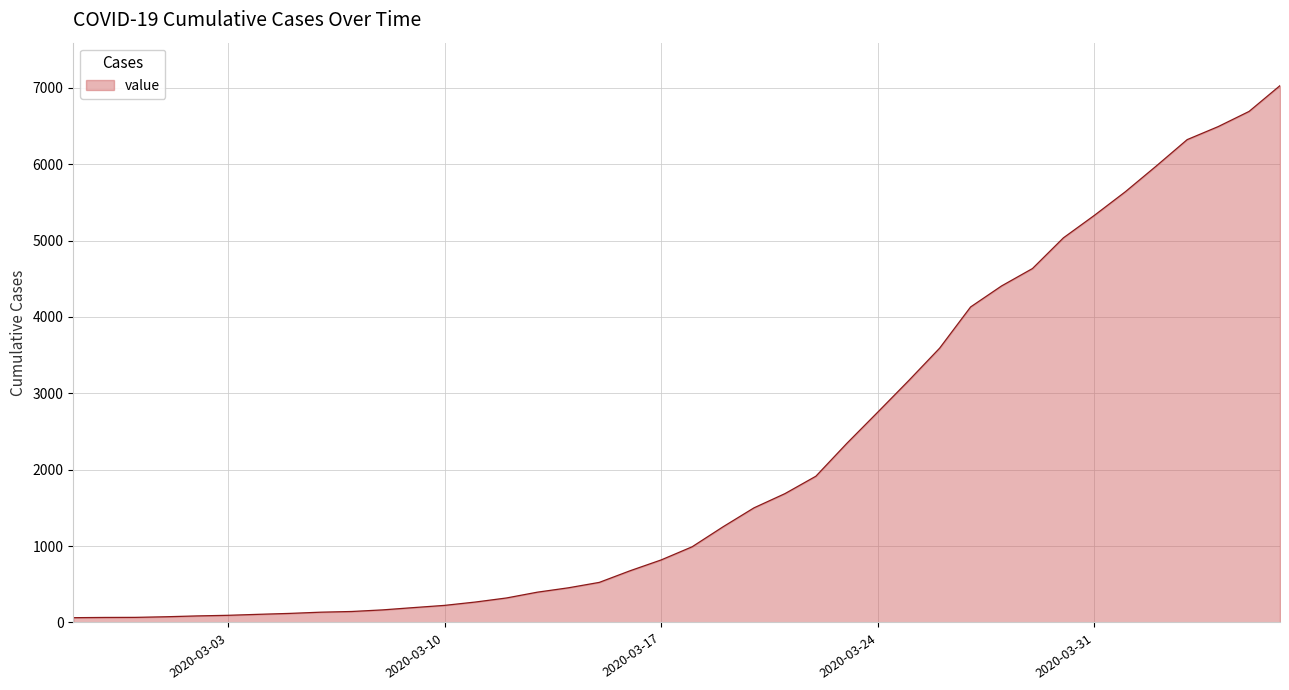

What is the greatest value displayed?

7029